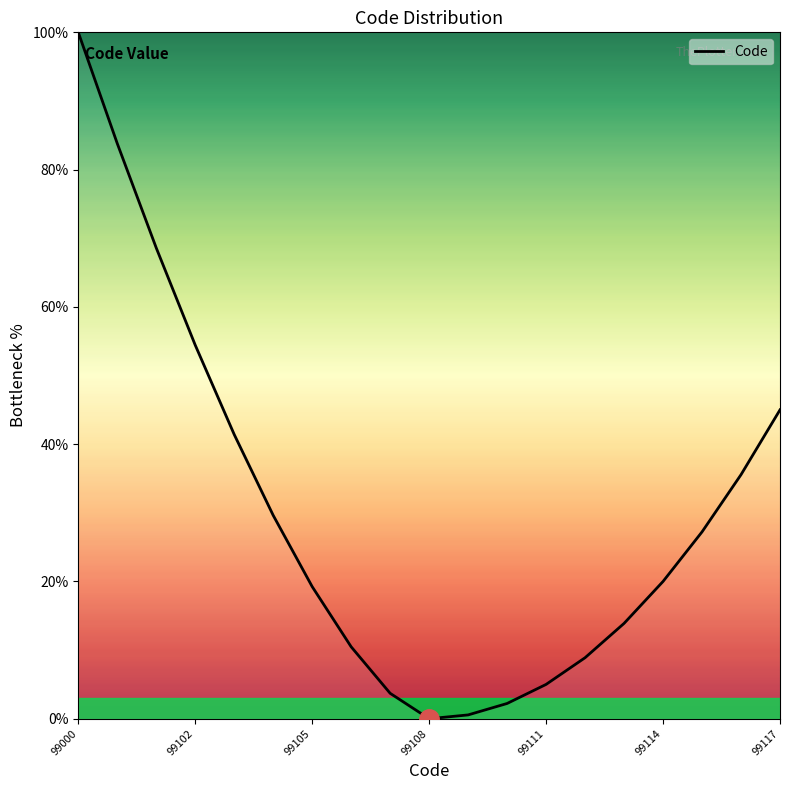

How many series are shown in this chart?

1